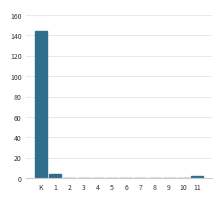

Reading left to right, transcribe all the data shown in this chart.

K=144	1=4	2=0	3=0	4=0	5=0	6=0	7=0	8=0	9=0	10=0	11=2